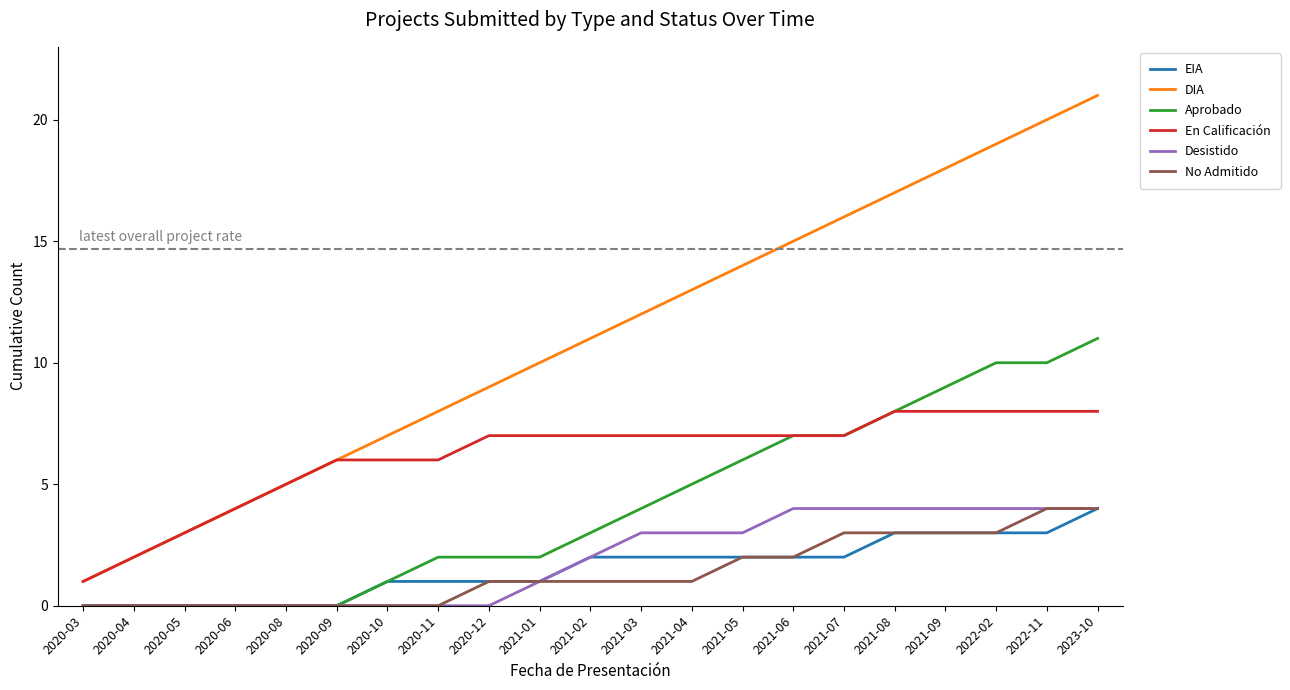

What position from the right is 2021-09?

4